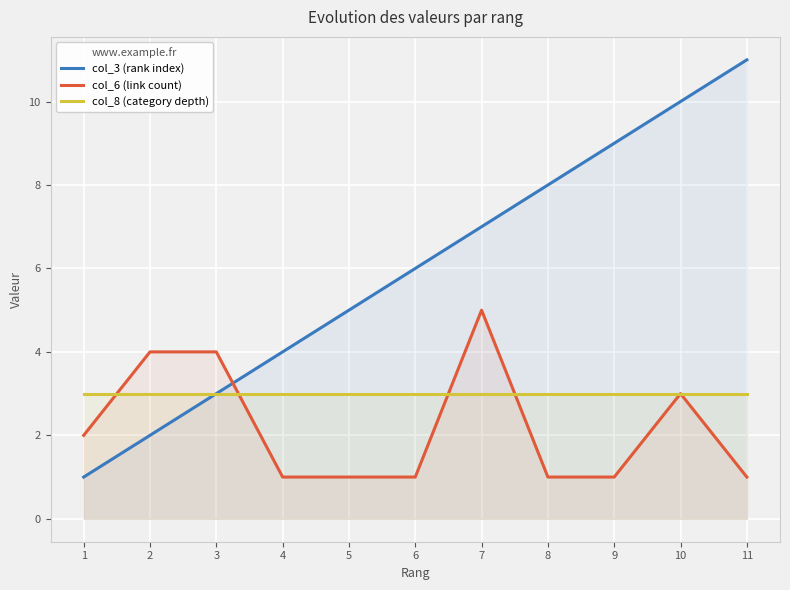

Which series has the widest spread of values?

col_3 (rank index)